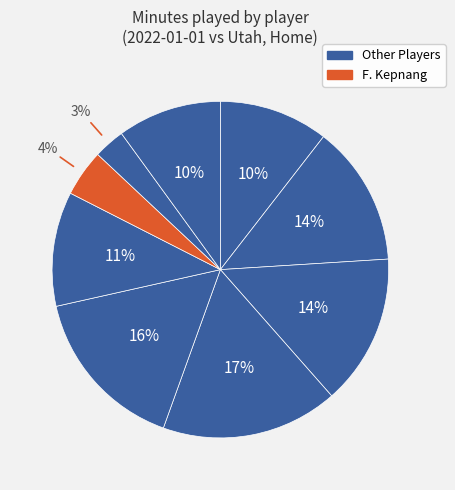

Count the number of slices in the pie.

9